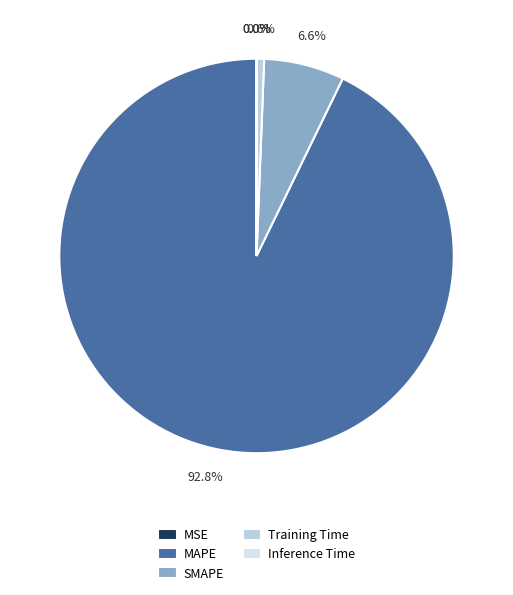

Is there any slice that represents more than half of the pie?

Yes